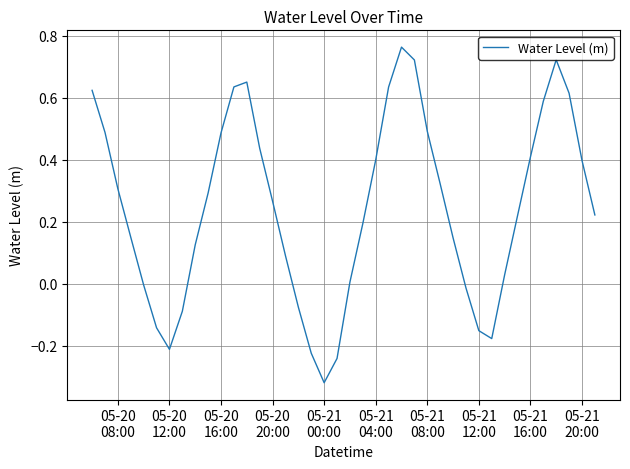

What is the difference between the maximum and minimum values?

1.1